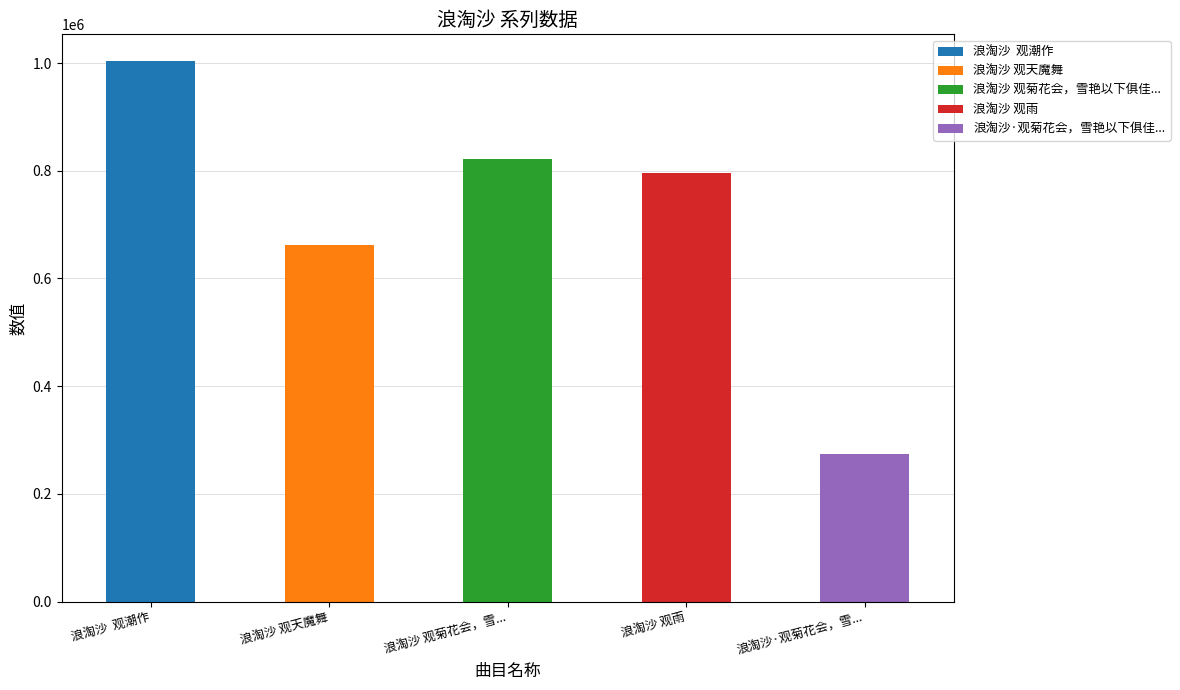

The value at 浪淘沙 观菊花会，雪艳以下俱佳种品名 is 477998. True or false?

False